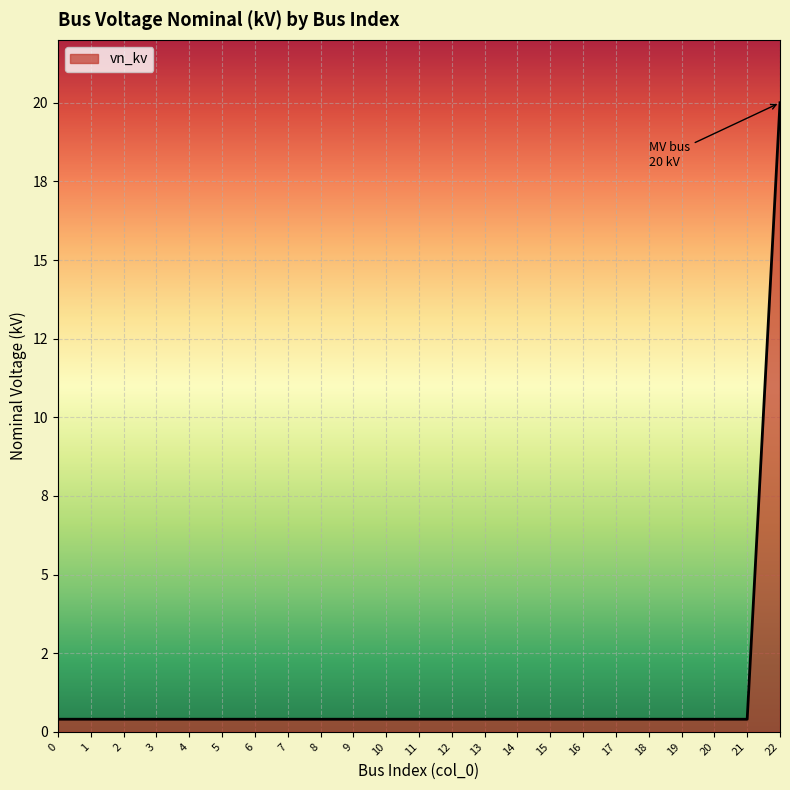

Reading left to right, transcribe all the data shown in this chart.

0=0.4	1=0.4	2=0.4	3=0.4	4=0.4	5=0.4	6=0.4	7=0.4	8=0.4	9=0.4	10=0.4	11=0.4	12=0.4	13=0.4	14=0.4	15=0.4	16=0.4	17=0.4	18=0.4	19=0.4	20=0.4	21=0.4	22=20.0